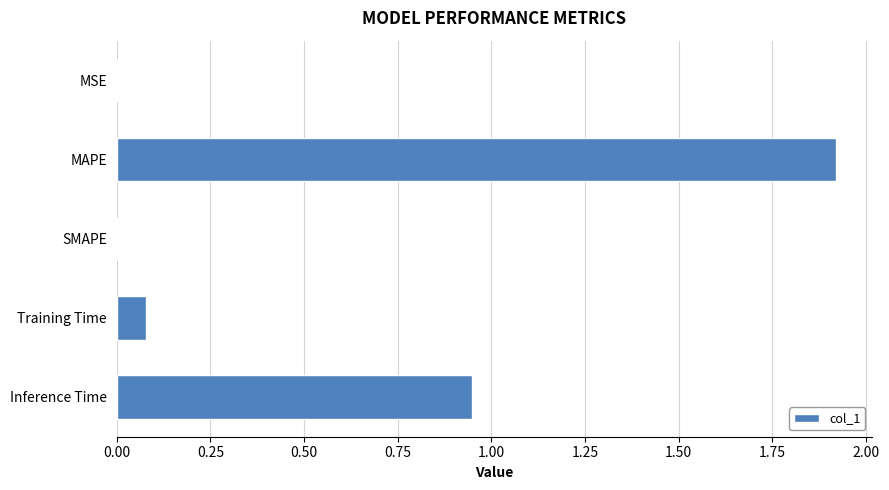

How many distinct data groups are displayed?

1